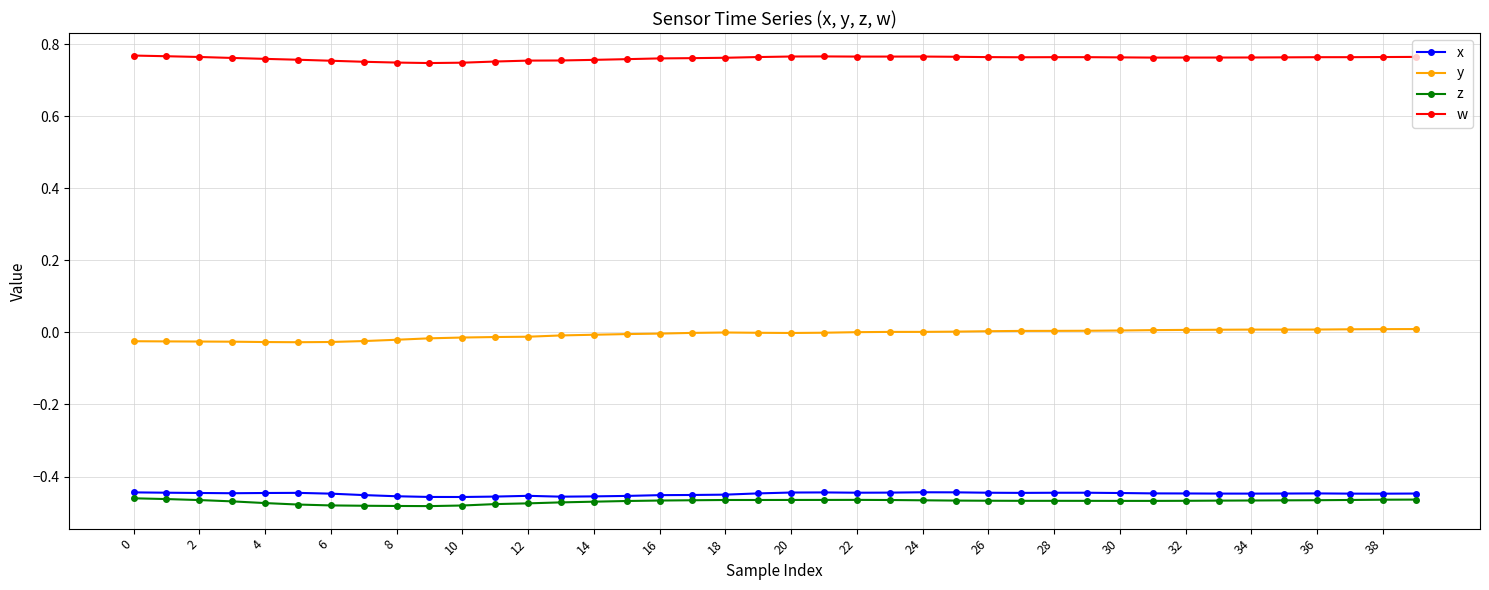

Which series has the widest spread of values?

y